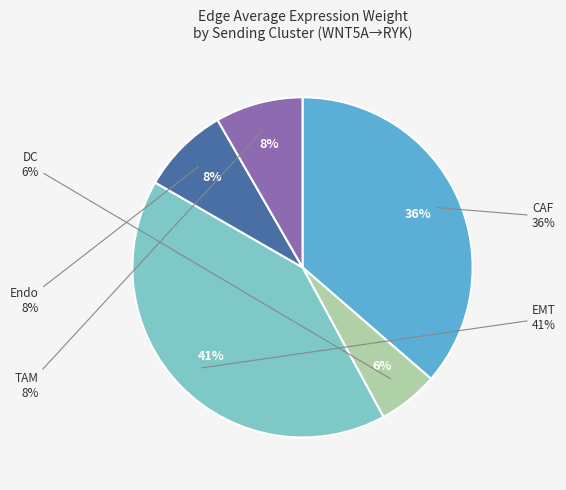

What is the total percentage of CAF and DC?

42.1%